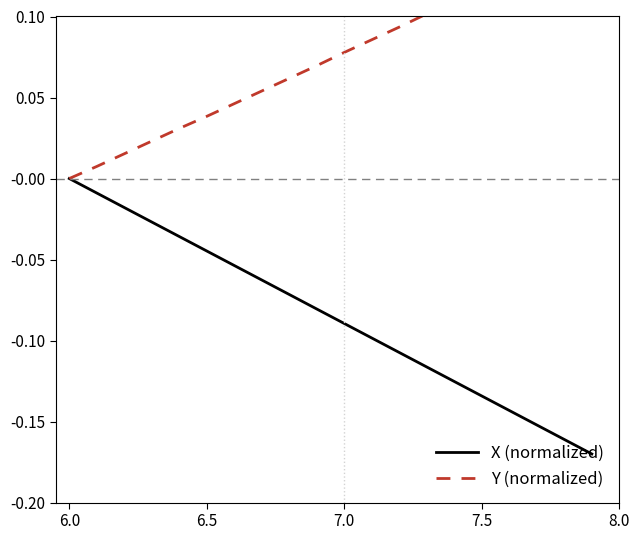

At which label does X (normalized) reach its peak?

6.0